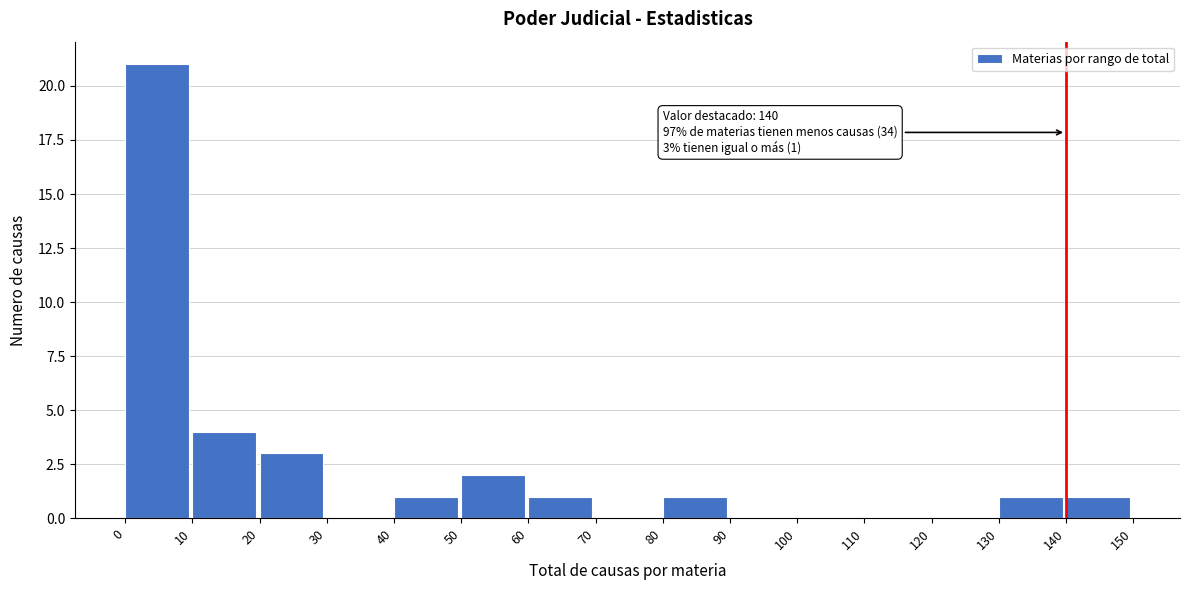

Which range on the x-axis has the tallest bar?

0 to 10